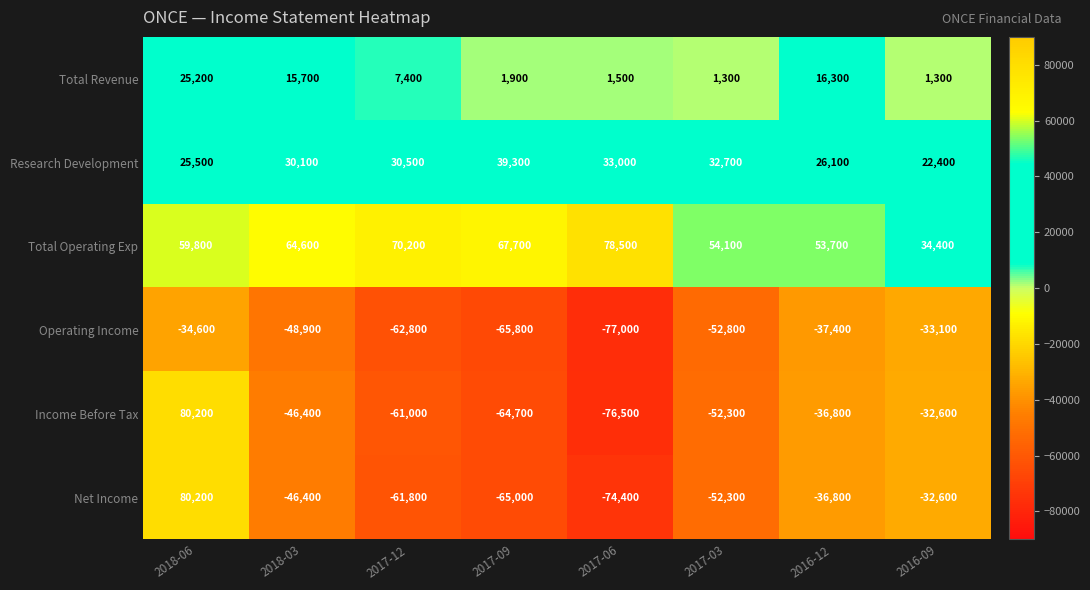

Rank the categories by Operating Income value from lowest to highest.

2017-06, 2017-09, 2017-12, 2017-03, 2018-03, 2016-12, 2018-06, 2016-09